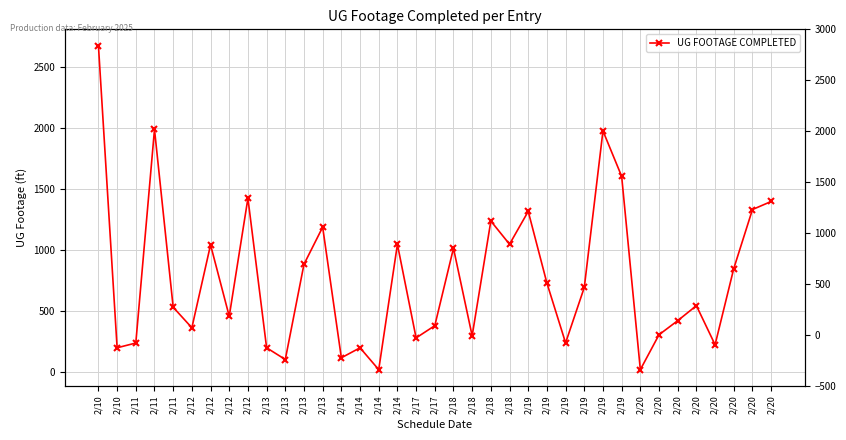

What is the value of the 35th point from the left?

23